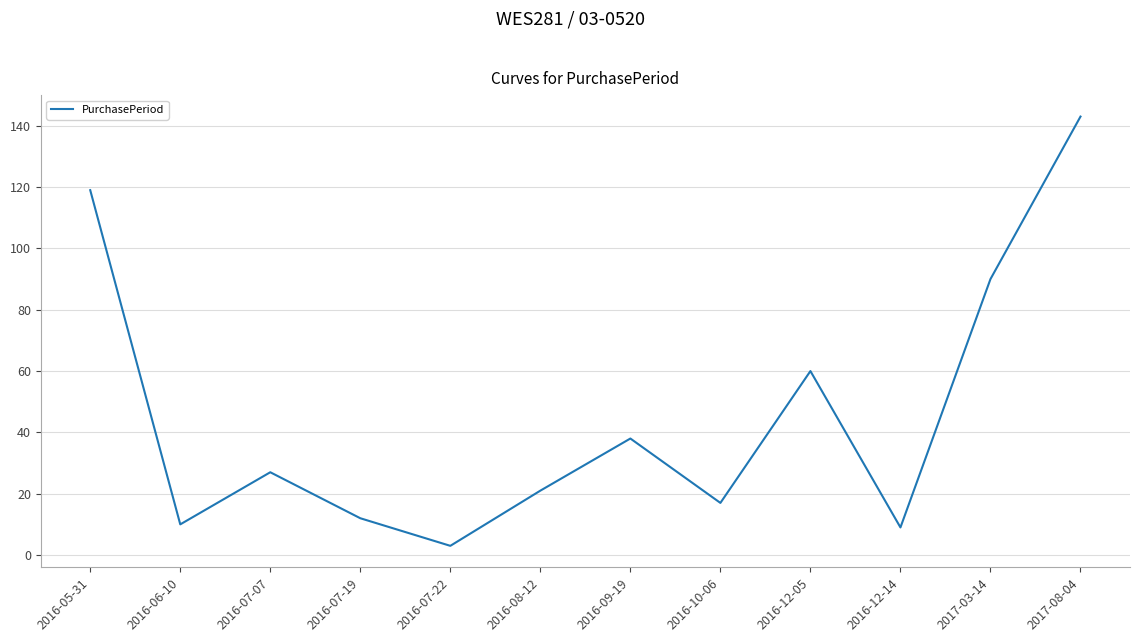

Count the number of data series in this chart.

1